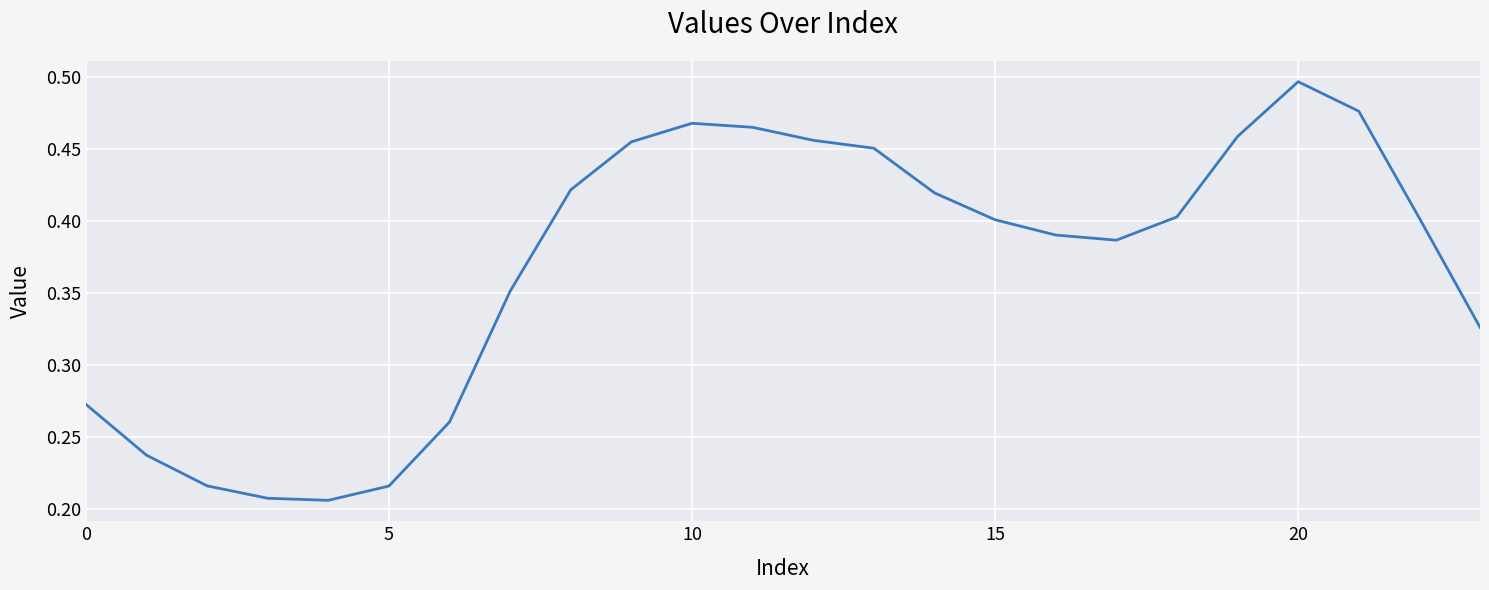

Which label corresponds to the largest value in the chart?

20